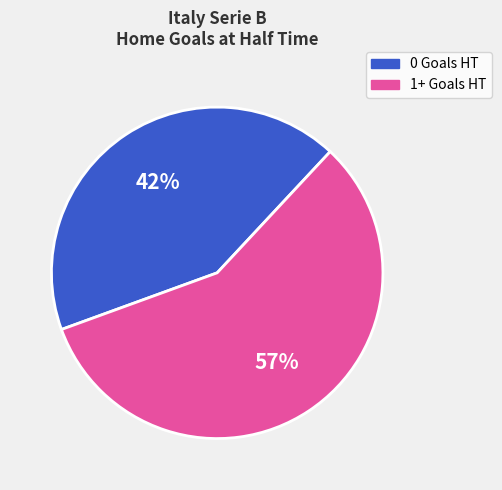

Between 1+ Goals HT and 0 Goals HT, which is larger?

1+ Goals HT